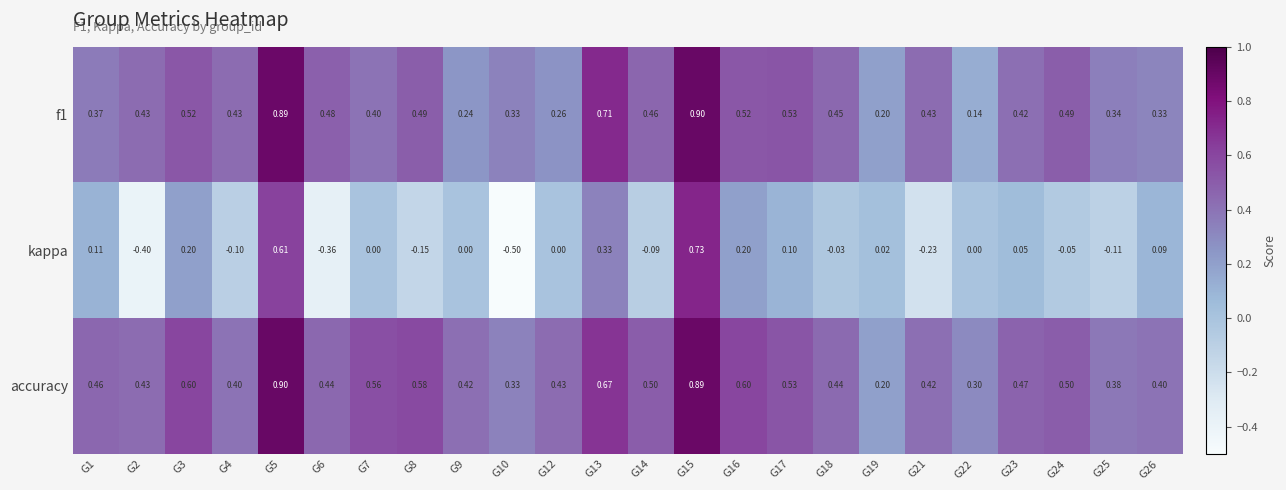

What is the greatest value displayed?

0.9